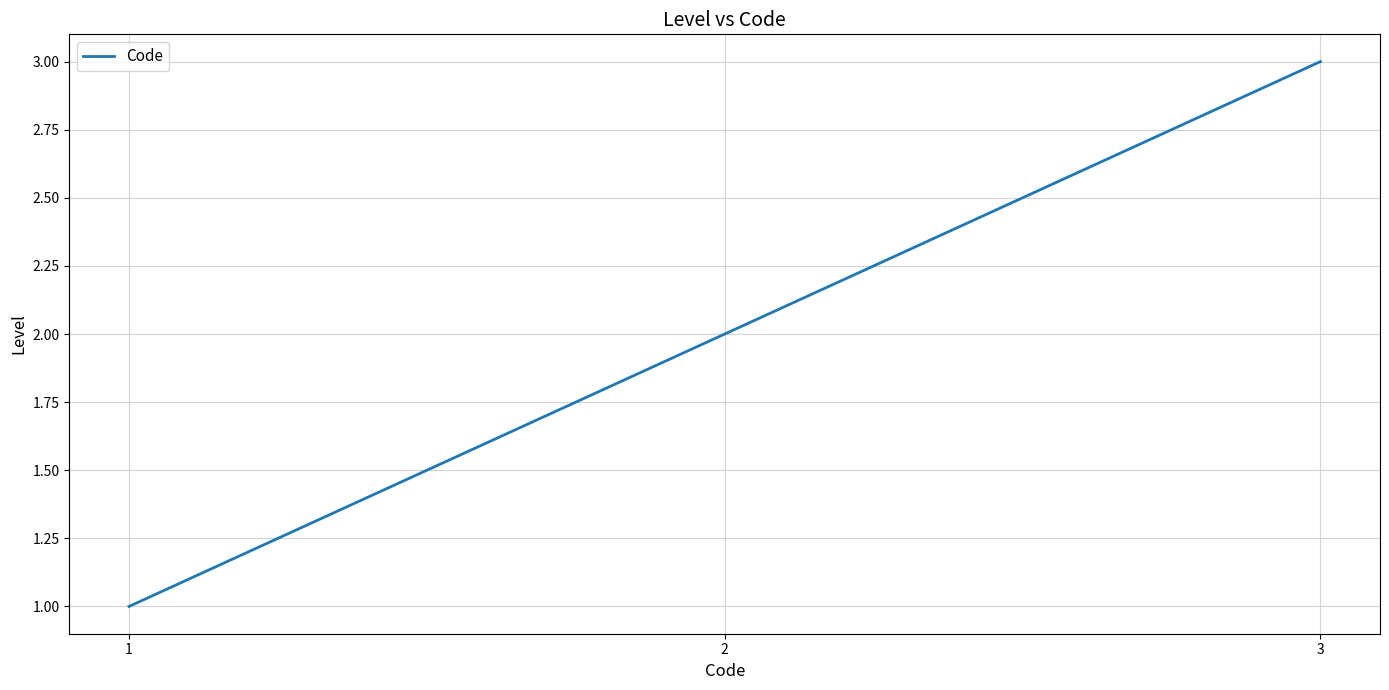

What is the difference between the maximum and minimum values?

2